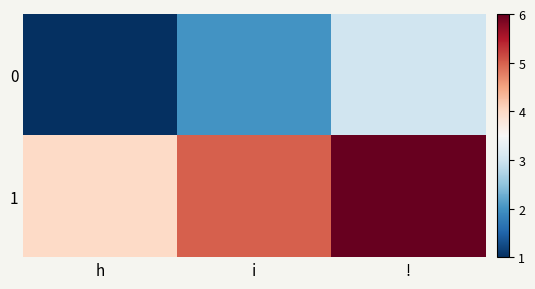

Which has a higher value, ! or h?

!